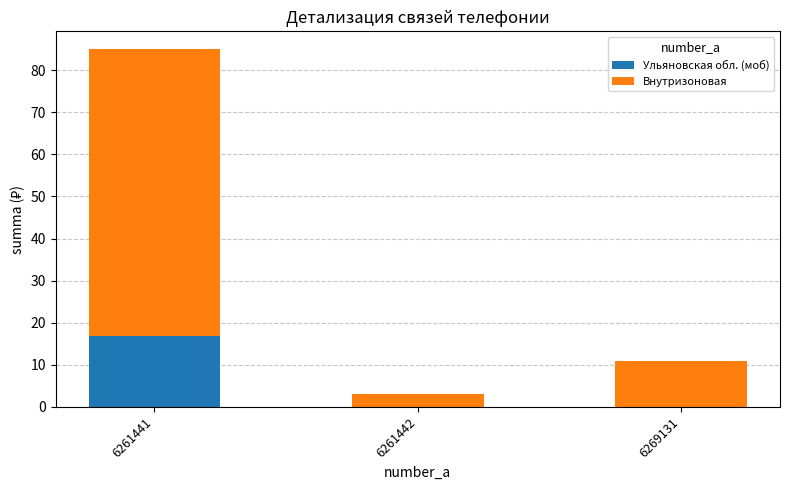

What is the total value across all series at 6261442?

3.1